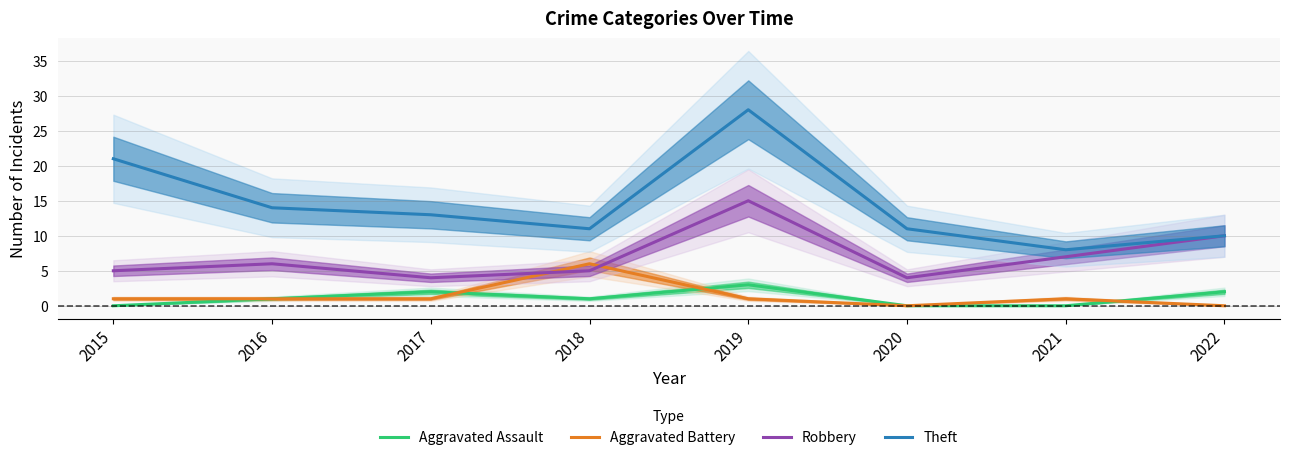

Which category has the lowest value in the Robbery series?

2017